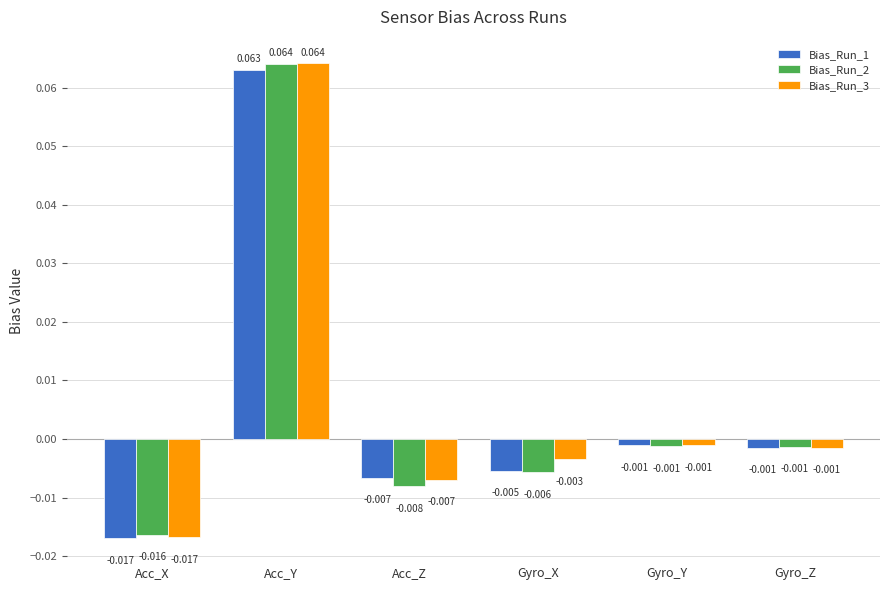

Which series has the largest range (max minus min)?

Bias_Run_3